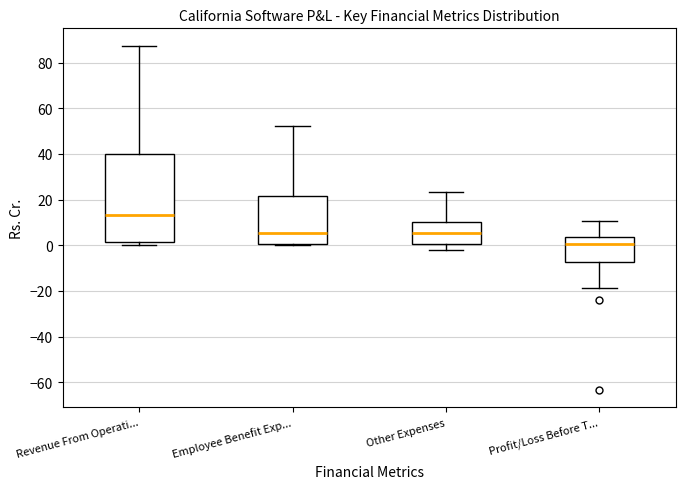

Which box's median line is the highest?

Revenue From Operati...